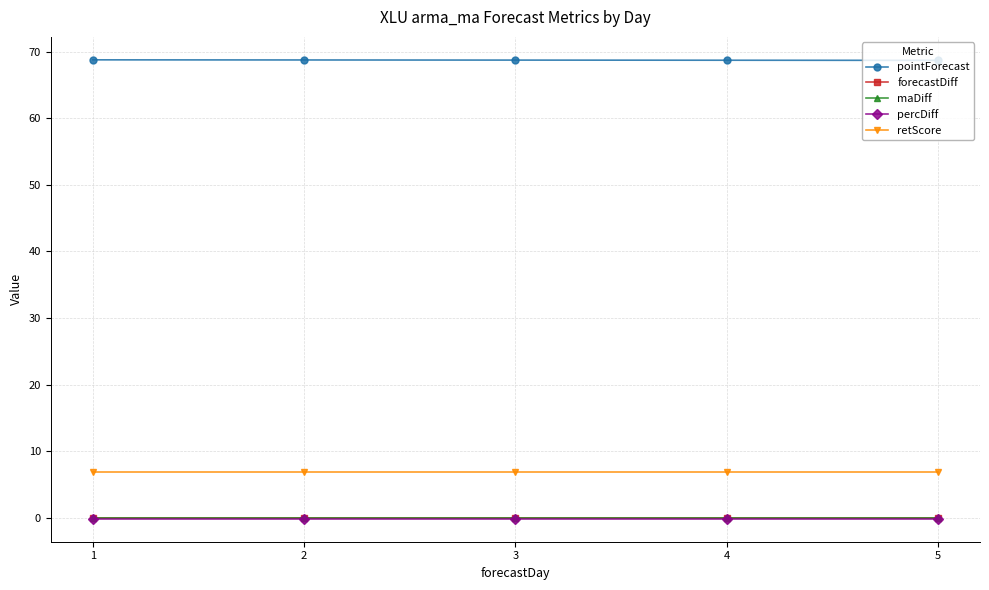

True or false: pointForecast and percDiff cross at least once.

False